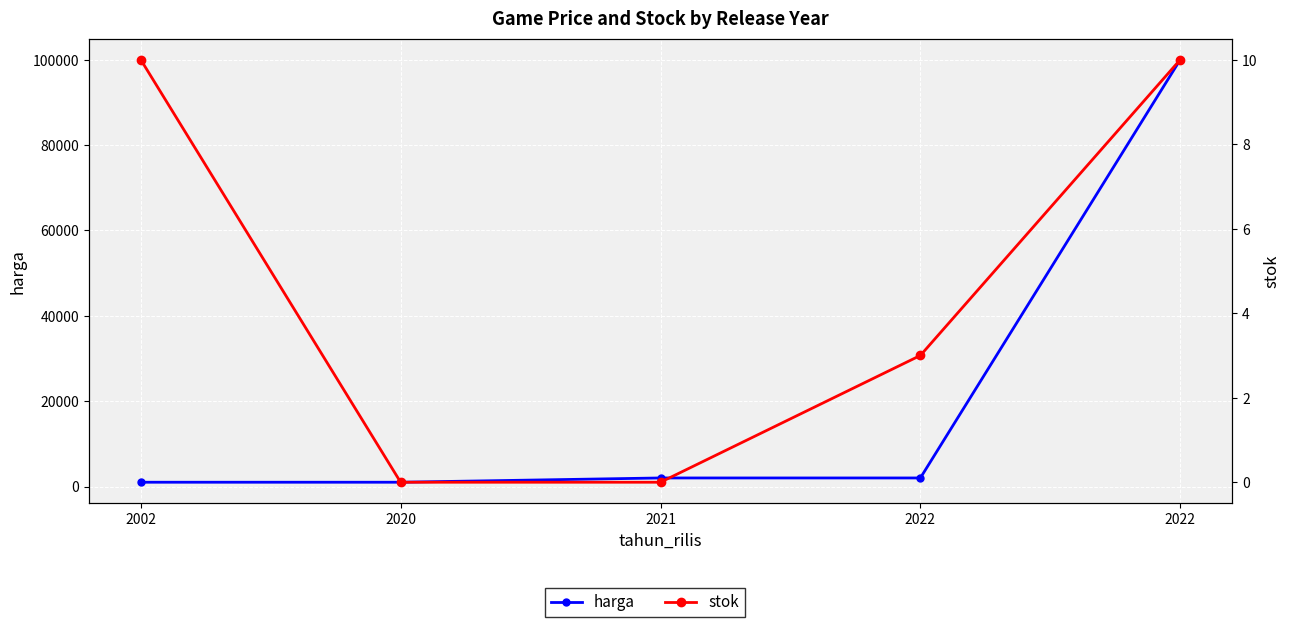

List the series in order of their peak value, highest first.

harga, stok